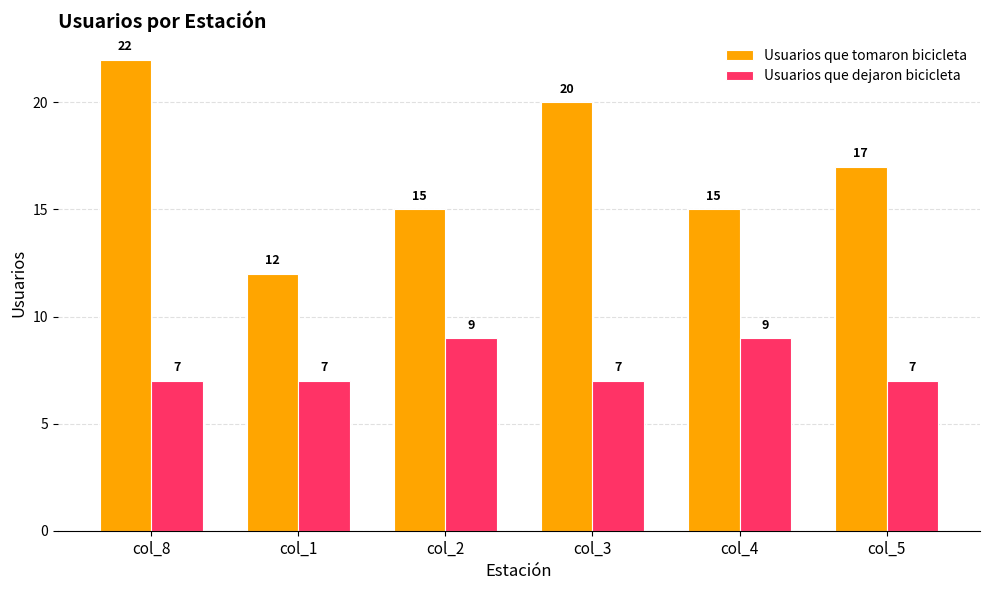

True or false: Usuarios que dejaron bicicleta has a value of 4 at col_1.

False